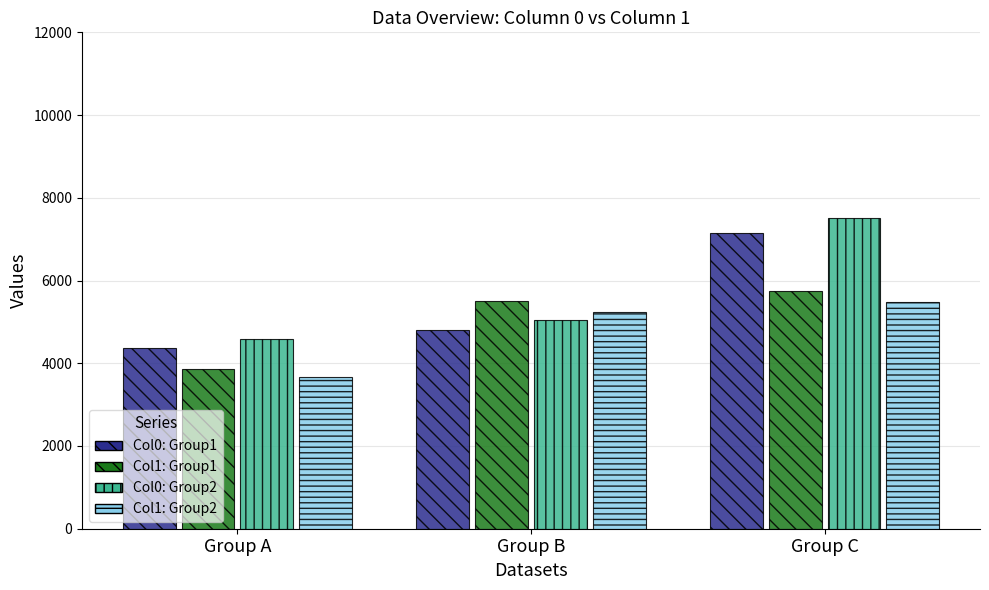

How many categories are shown in the chart?

3